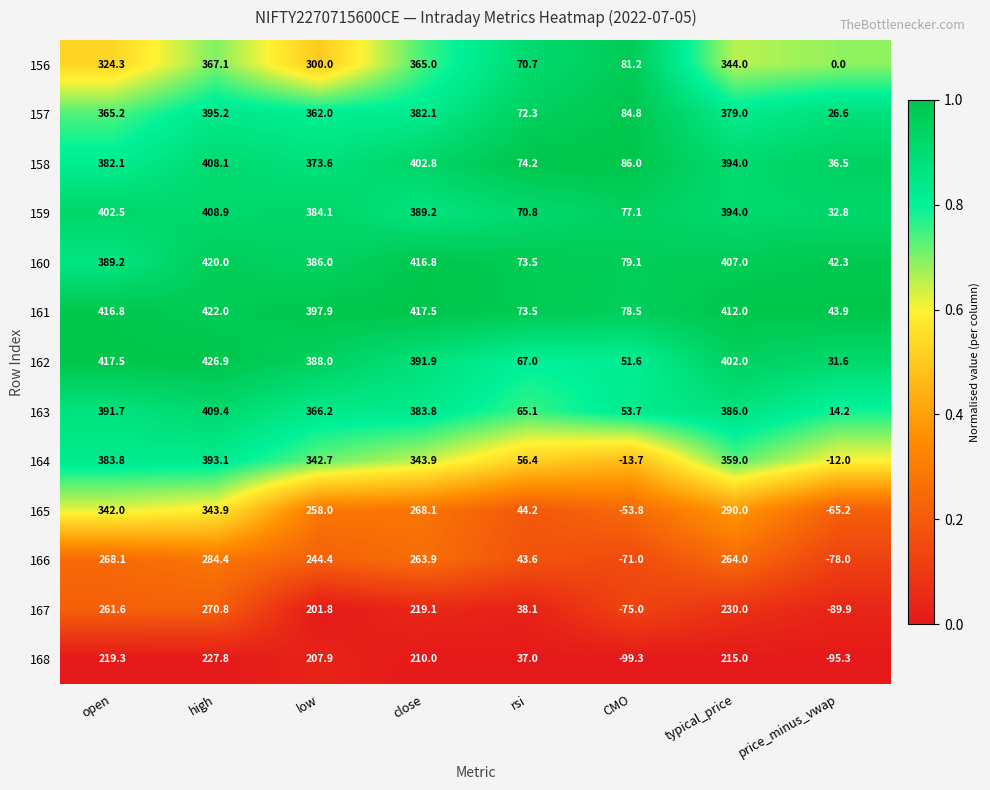

Which series has the widest spread of values?

165